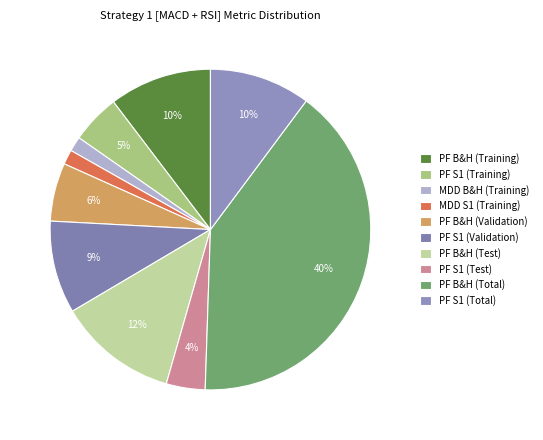

Is there any slice that represents more than half of the pie?

No